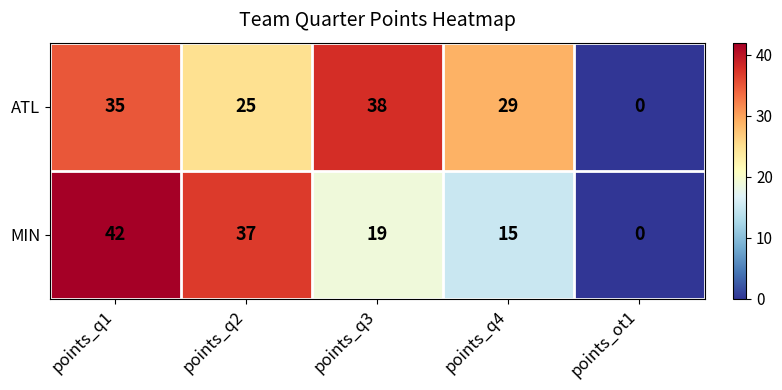

Which series has the largest total across all categories?

ATL